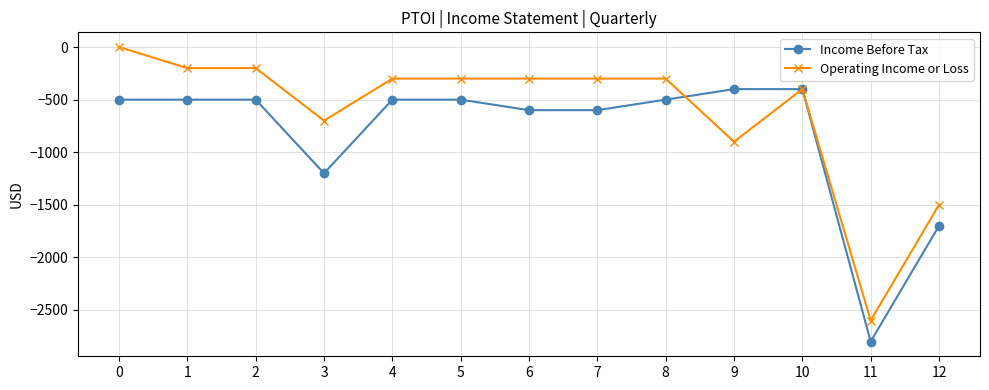

The value of Income Before Tax at 4 is -500. True or false?

True